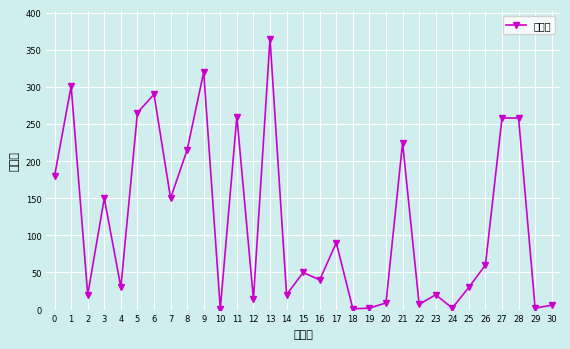

How many data points are less than 50?

15